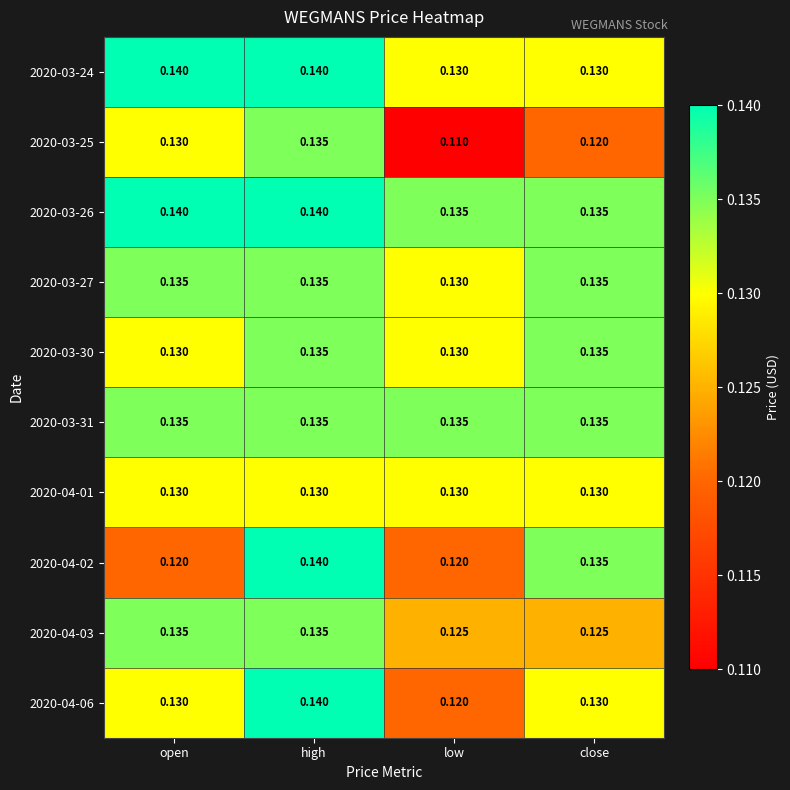

At which category does the chart reach its minimum across all series?

low